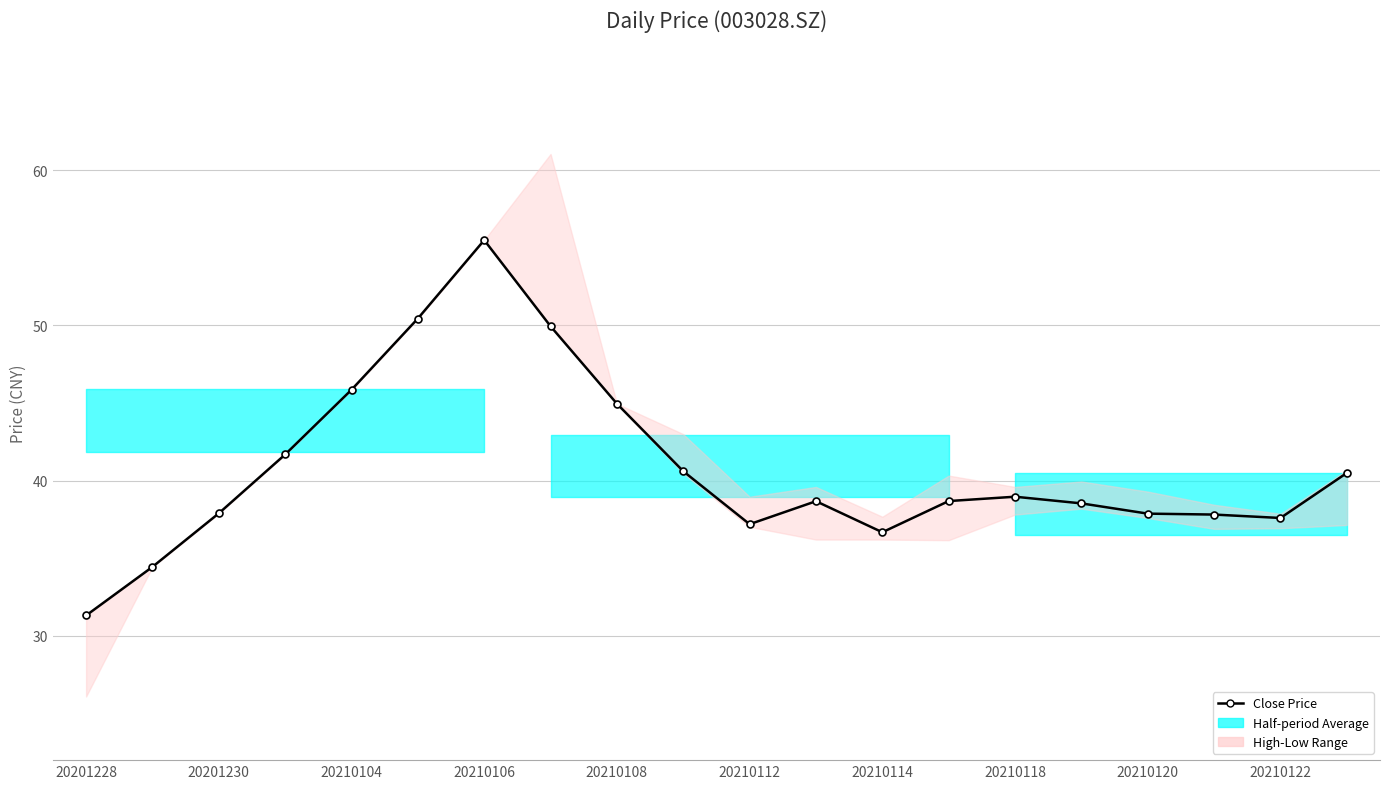

How many interior local peaks (higher than both neighbors) does the data have?

3